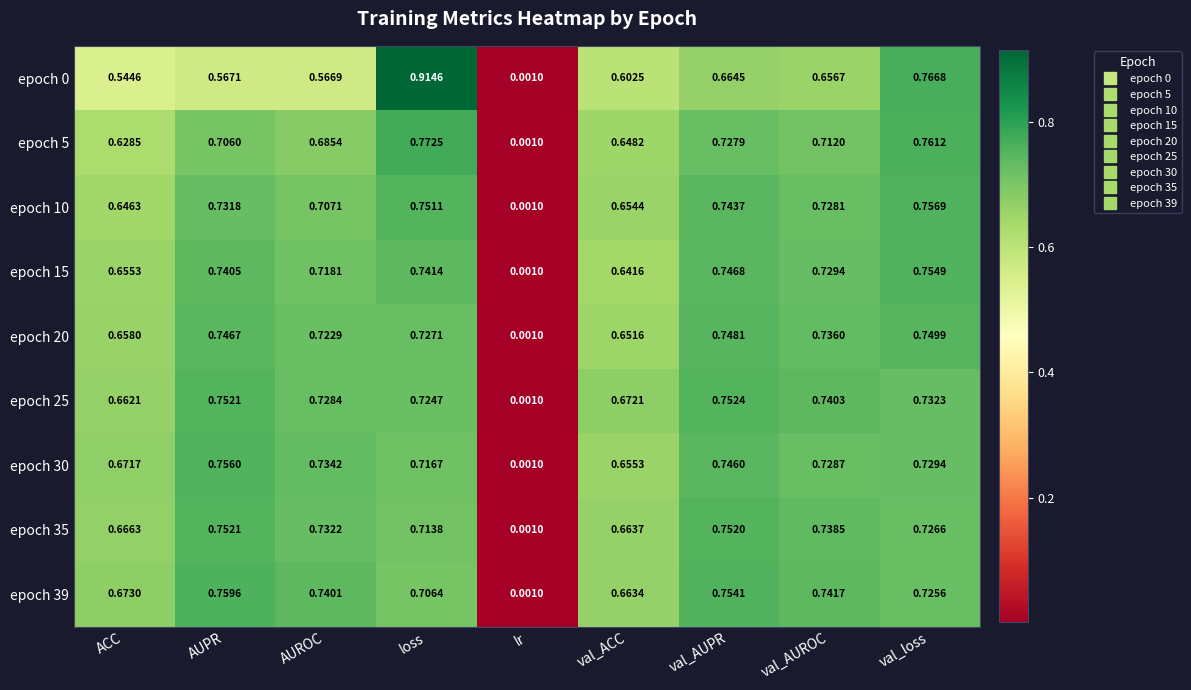

List the labels in order of epoch 20 value, largest first.

val_loss, val_AUPR, AUPR, val_AUROC, loss, AUROC, ACC, val_ACC, lr